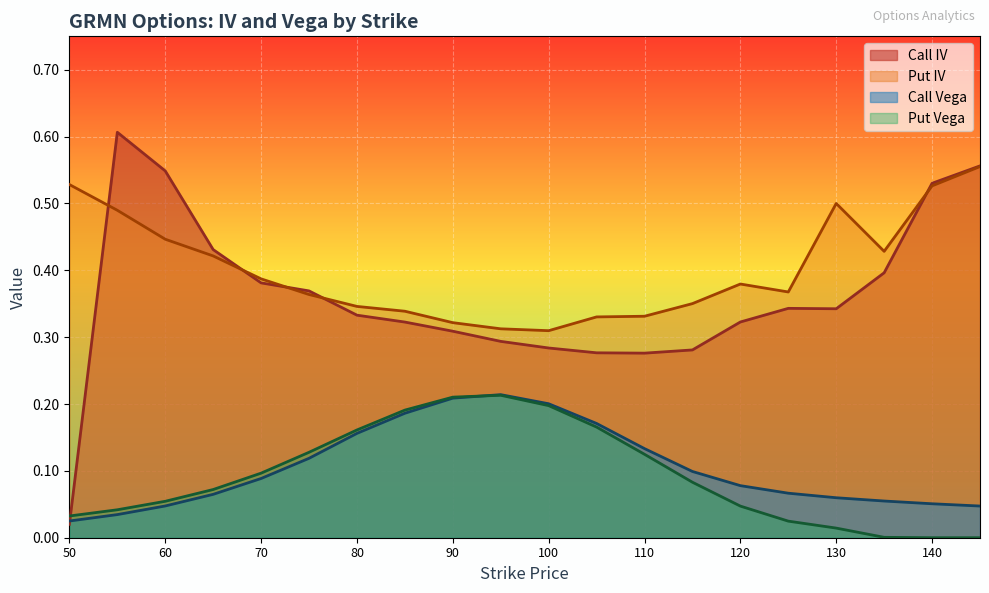

At 65, list the series in order from largest to smallest.

Call IV, Put IV, Put Vega, Call Vega